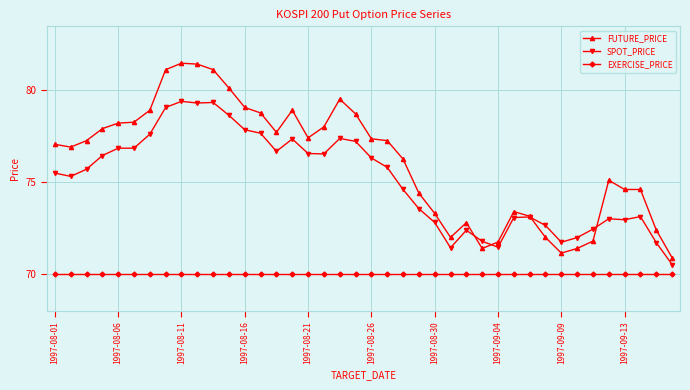

True or false: EXERCISE_PRICE and FUTURE_PRICE cross at least once.

False